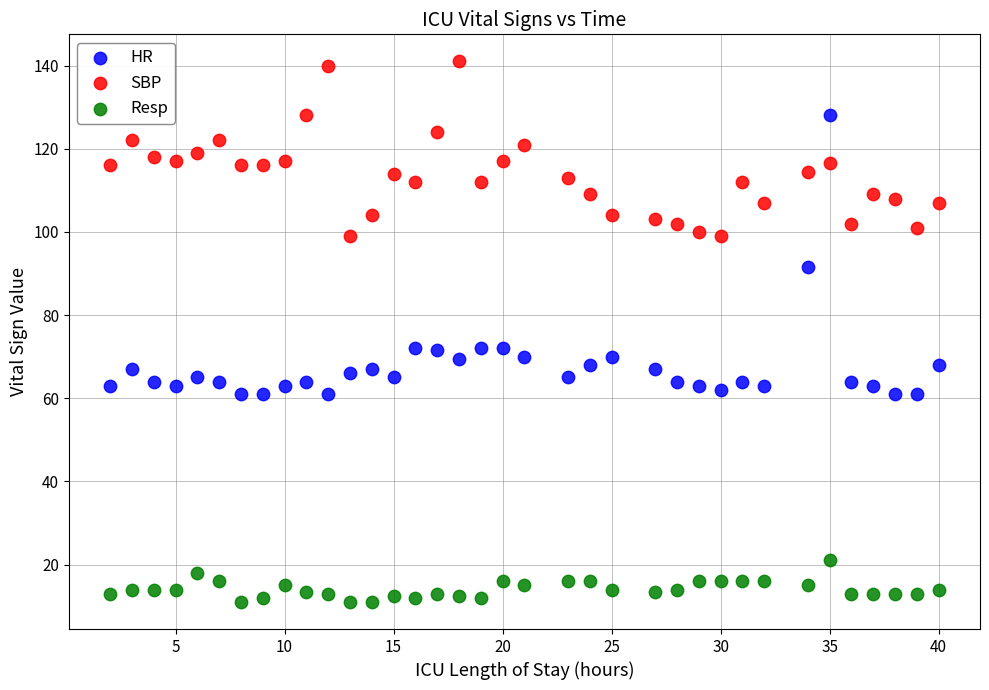

Which series contains the lowest Y value?

Resp